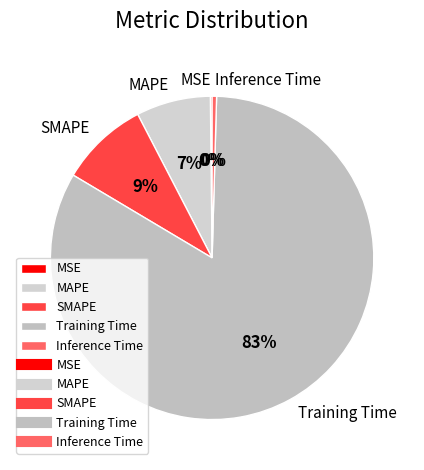

Which has a higher value, Training Time or MAPE?

Training Time